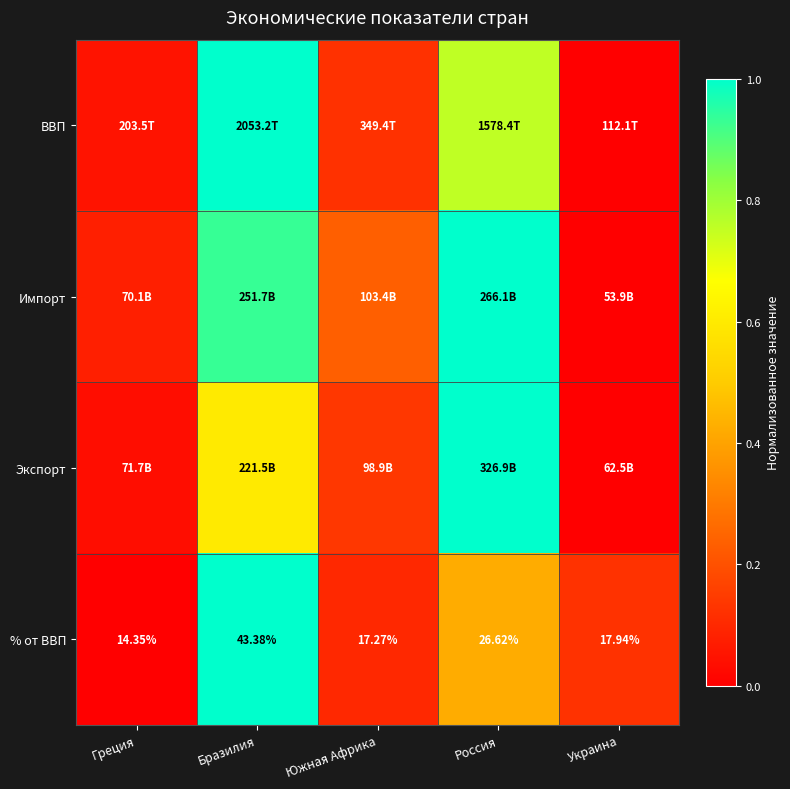

Where does the % от ВВП series first go above 17?

Бразилия